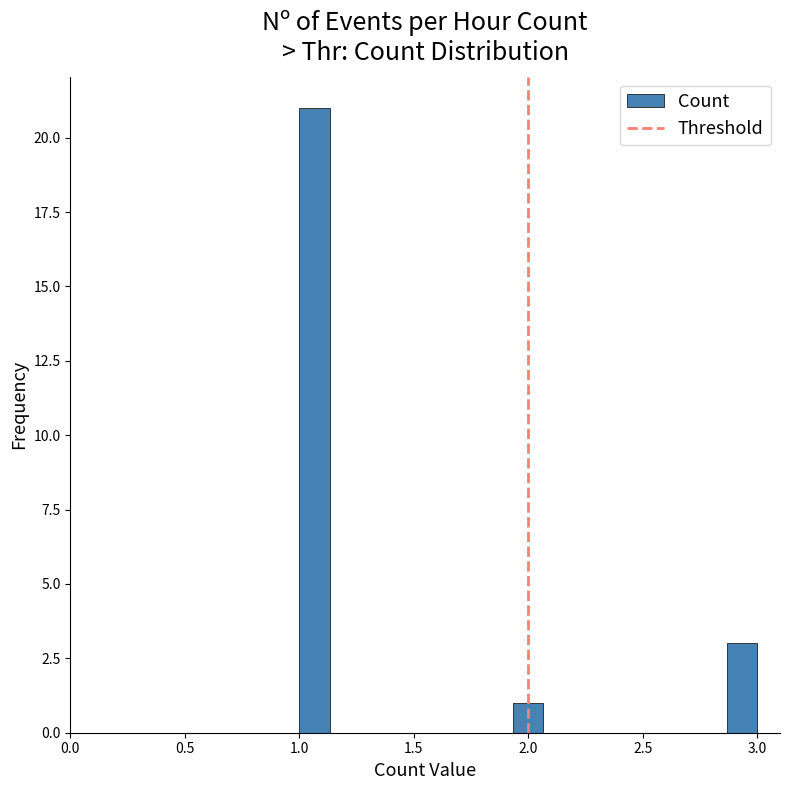

Read against the x-axis, roughly where is the centre of the tallest bar?

1.05